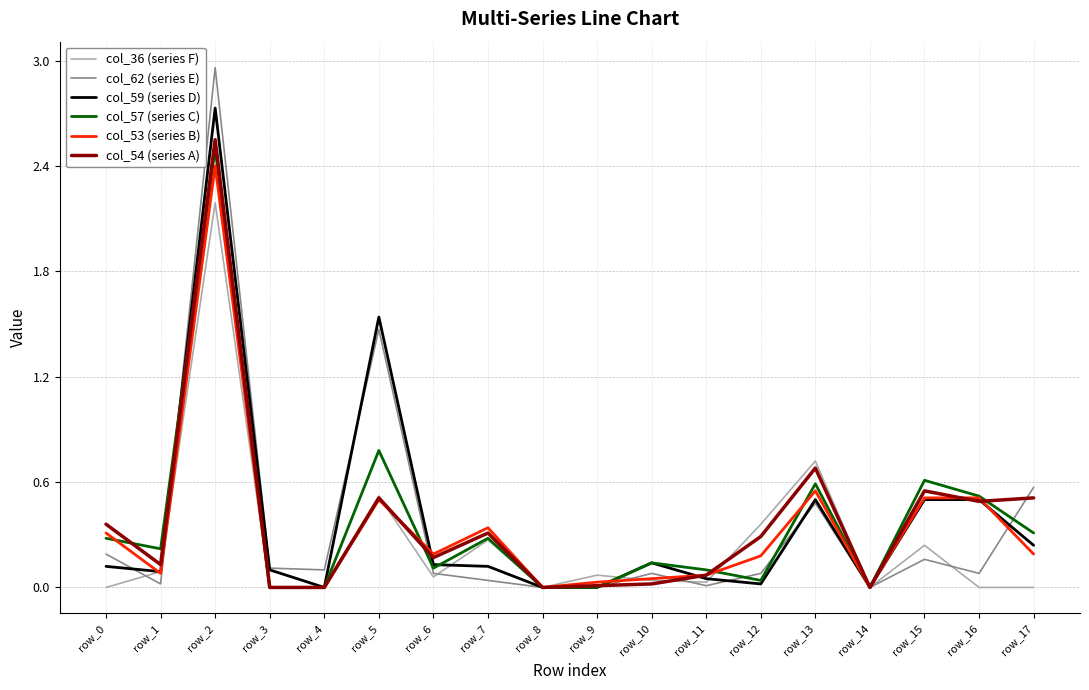

At which category is the sum across all series the highest?

row_2